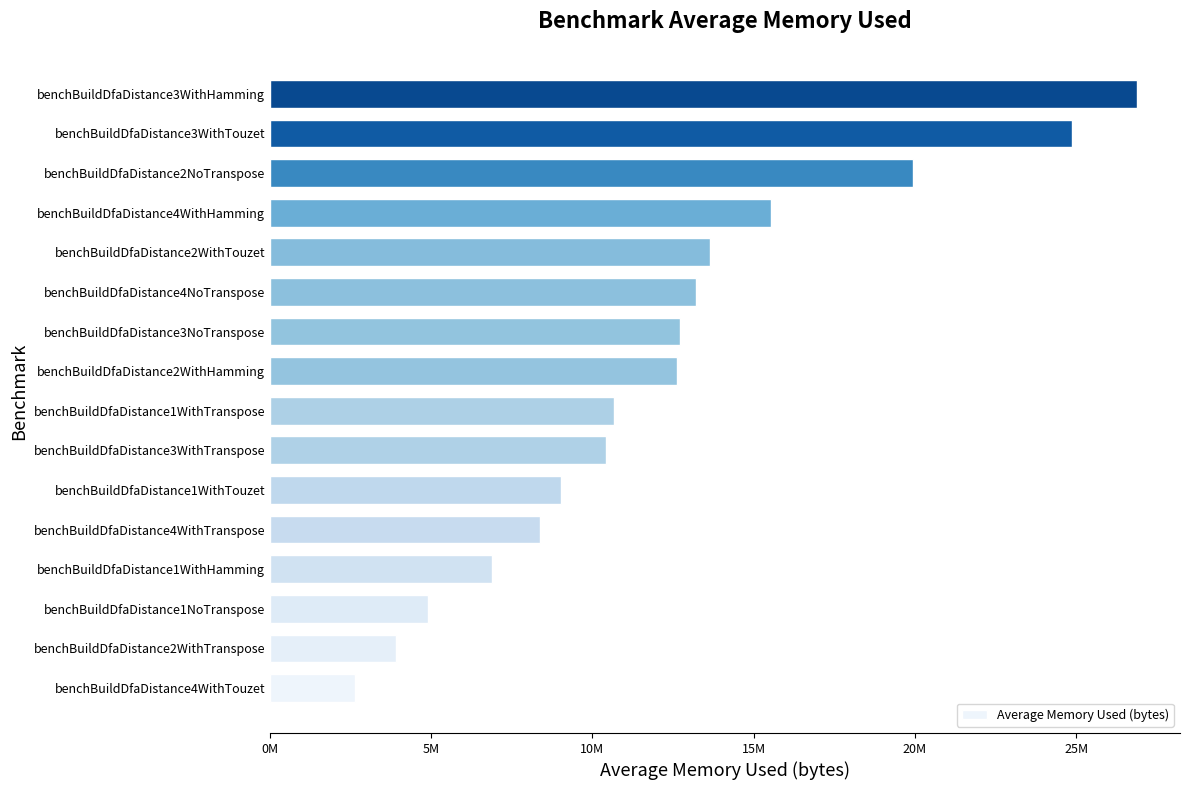

What is the difference between the maximum and second lowest values?

22975215.0